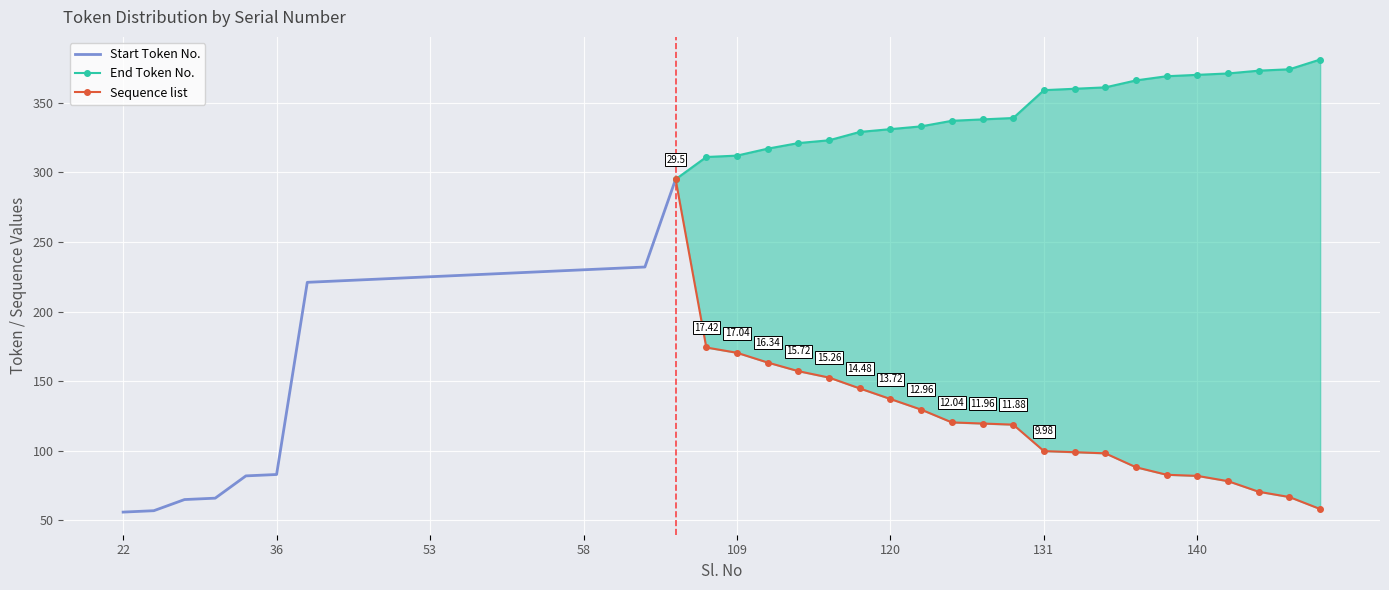

True or false: Start Token No. and Sequence list cross at least once.

False